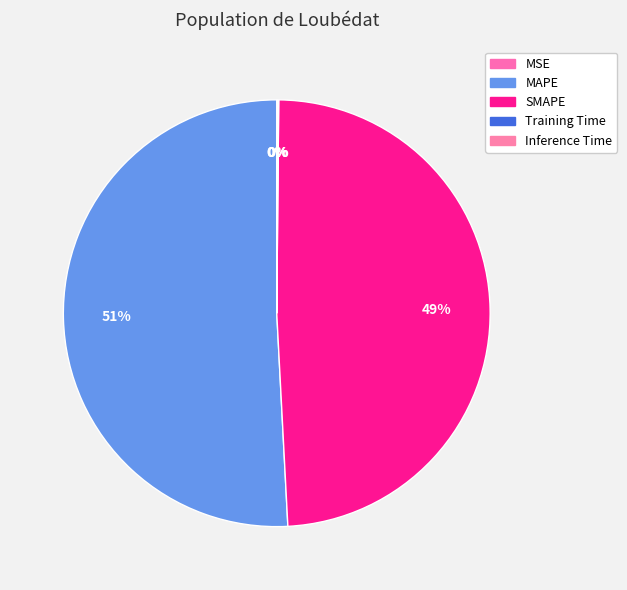

Combined, do Training Time and Inference Time account for over 50%?

No